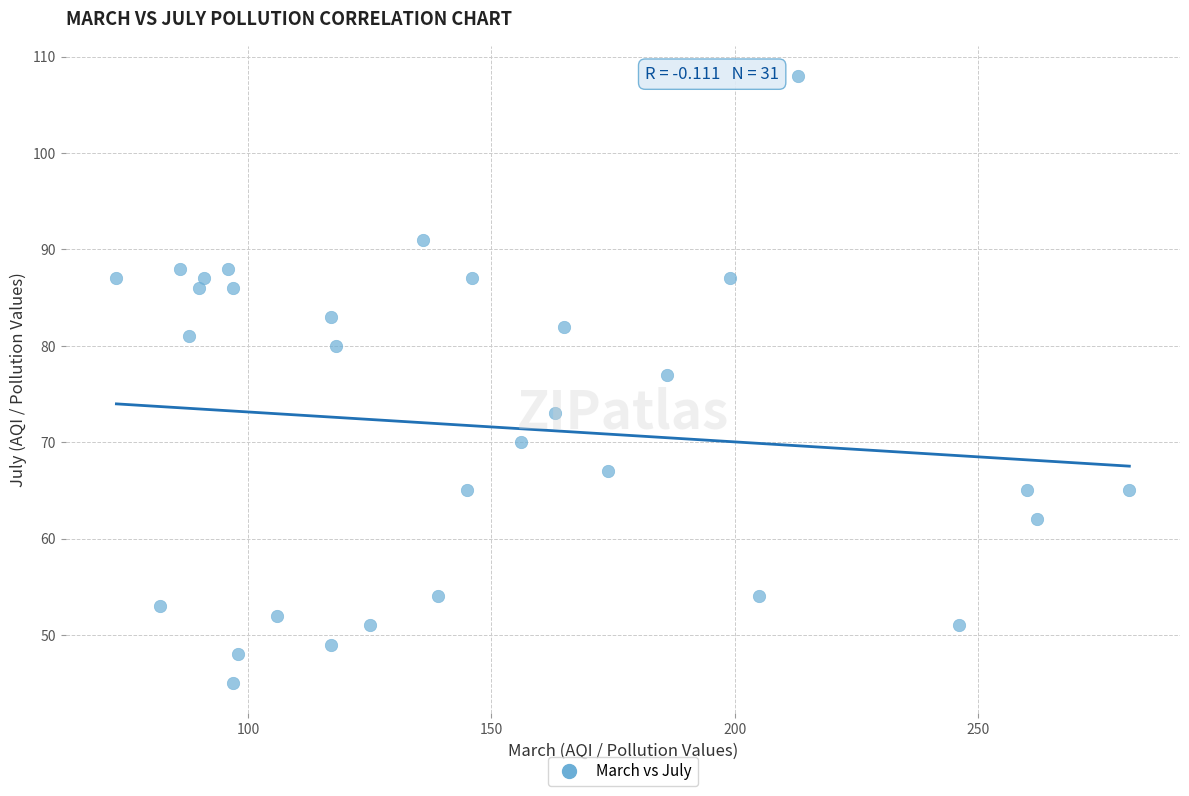

What is the range of X values (max minus min)?

208